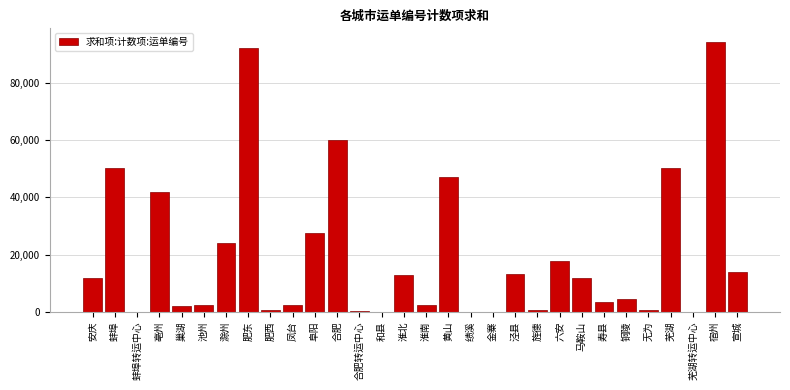

Between 旌德 and 安庆, which is larger?

安庆